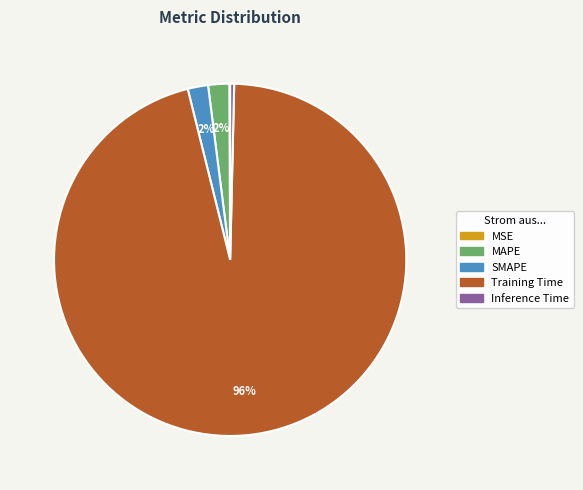

To the nearest percent, what is the average slice percentage?

20%